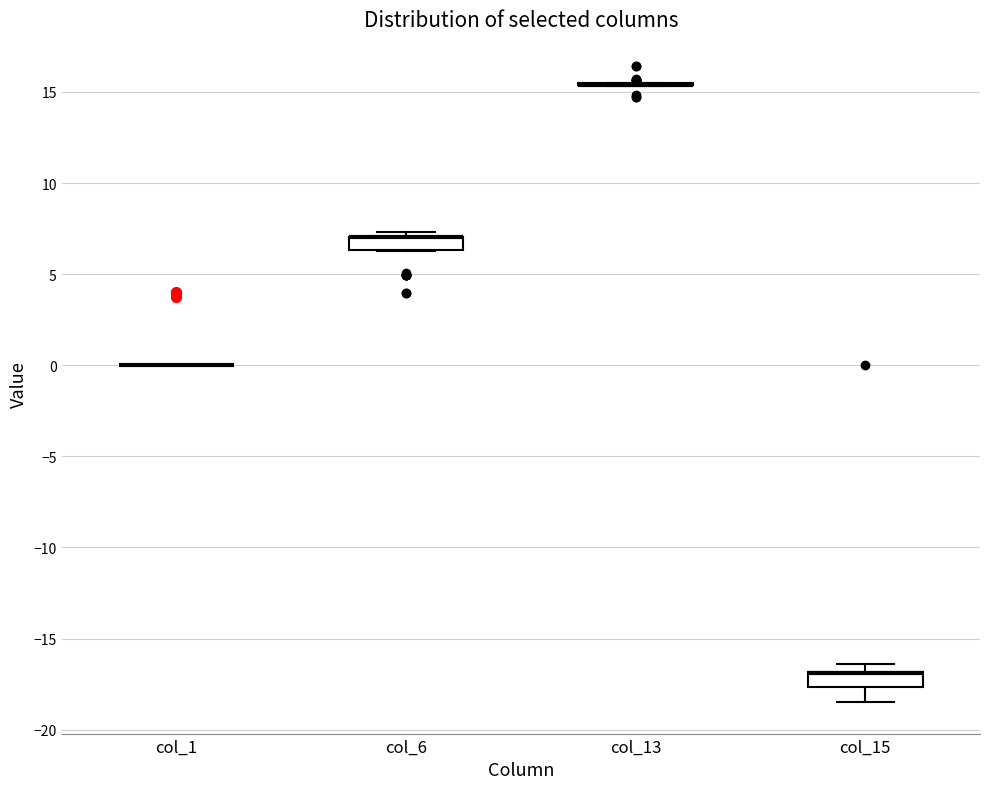

Where is the upper edge of the box for col_15 on the y-axis? The values are not printed on the chart, so give them approximately, as read against the axis.

-17.0